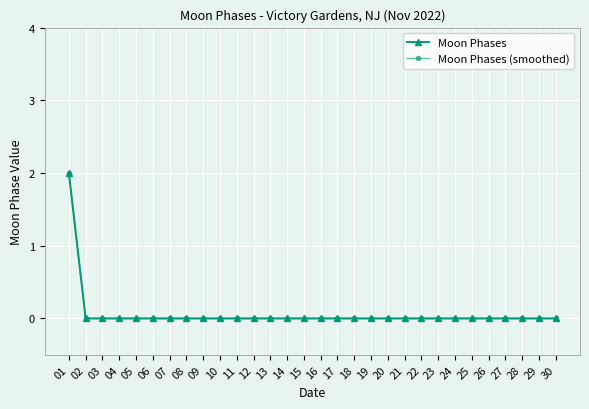

What is the difference between the maximum and minimum values in the Moon Phases series?

2